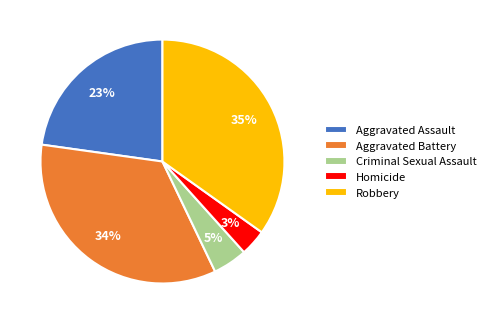

Which slice is the largest?

Robbery